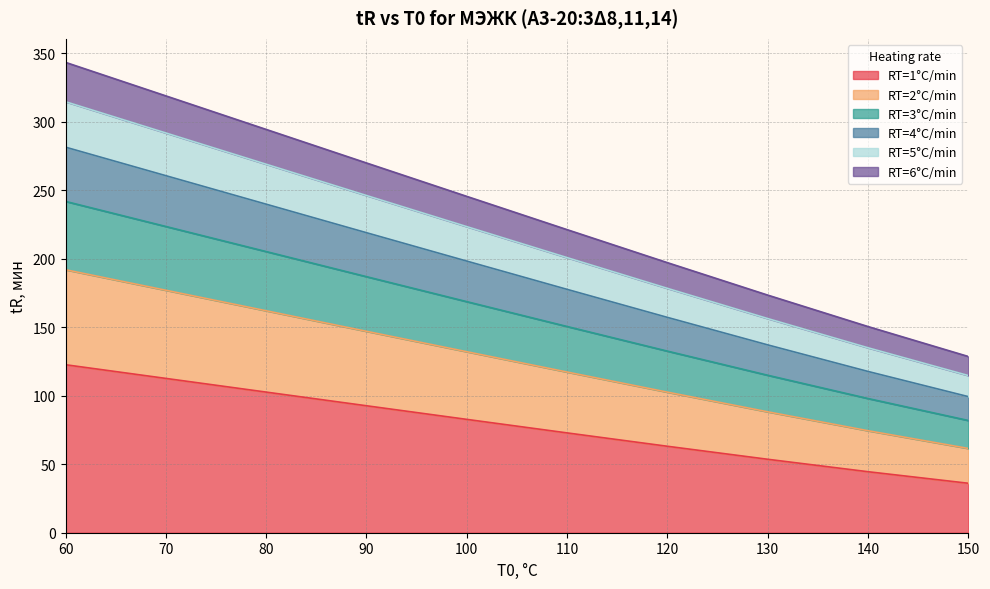

What is the total value across all series at 80?

294.5